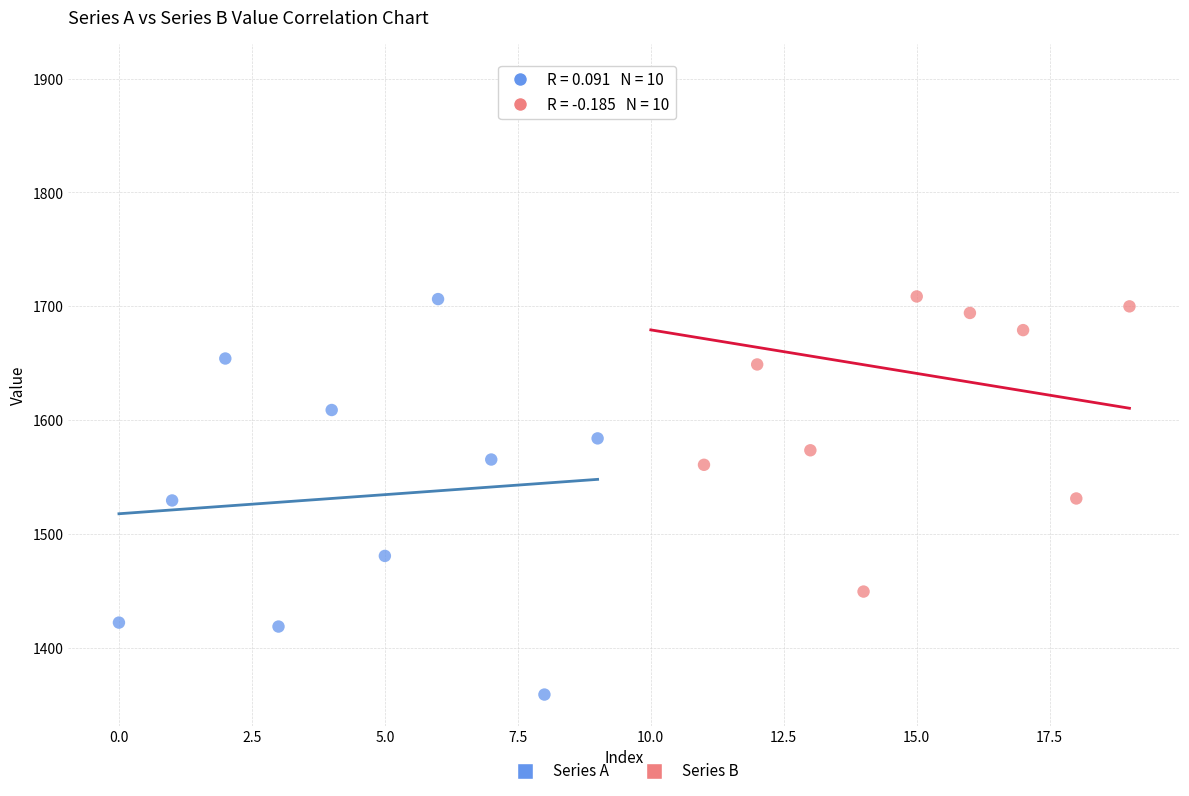

Which series has the largest Y range (max minus min)?

Series B